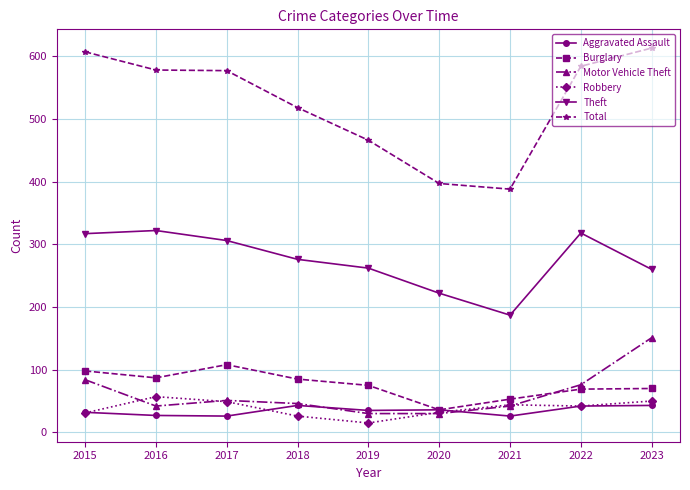

True or false: Burglary has a value of 20 at 2018.

False